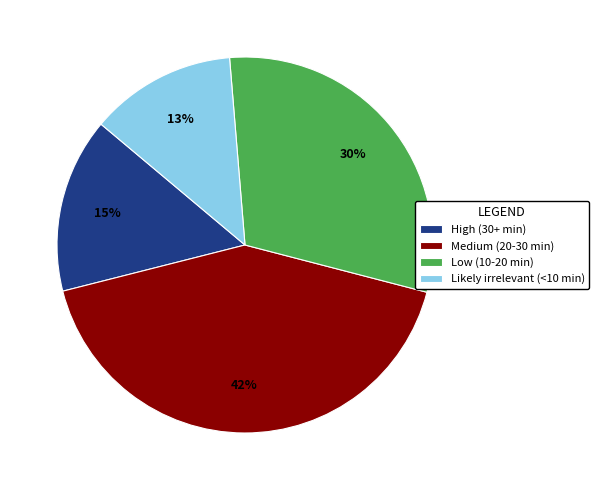

Does Medium (20-30 min) represent more than half of the total?

No